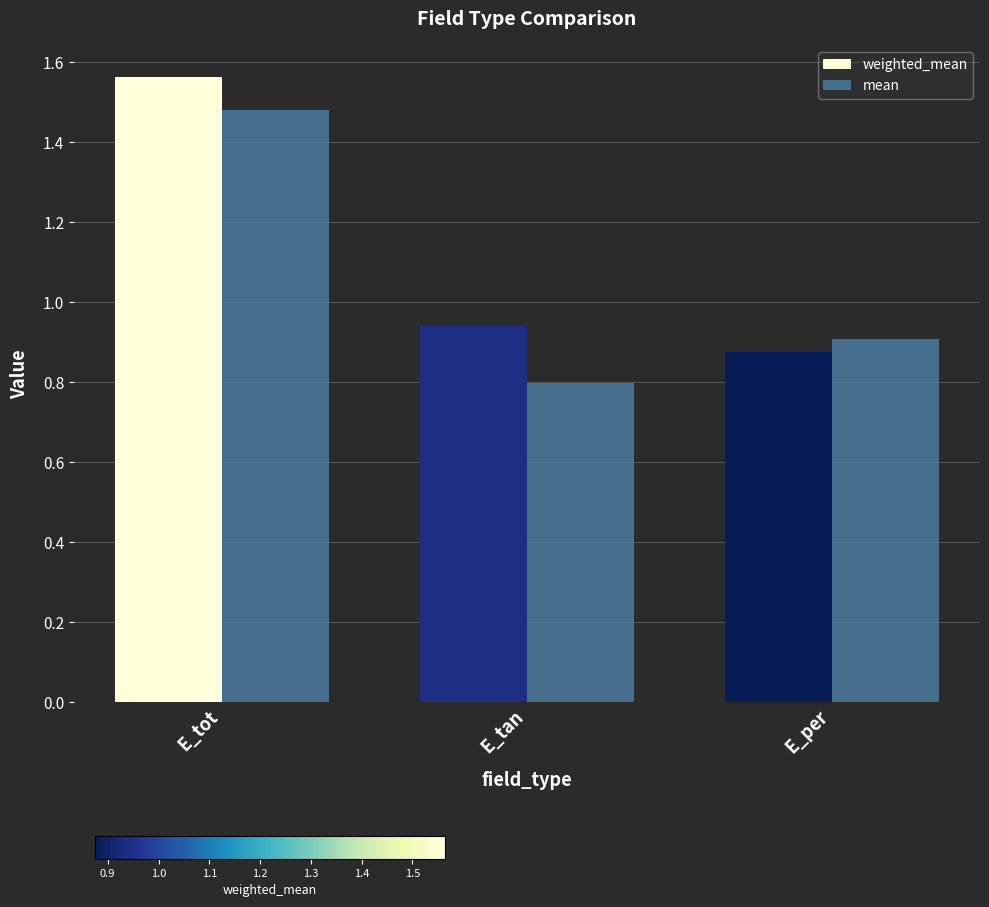

What position from the left is E_tot?

1